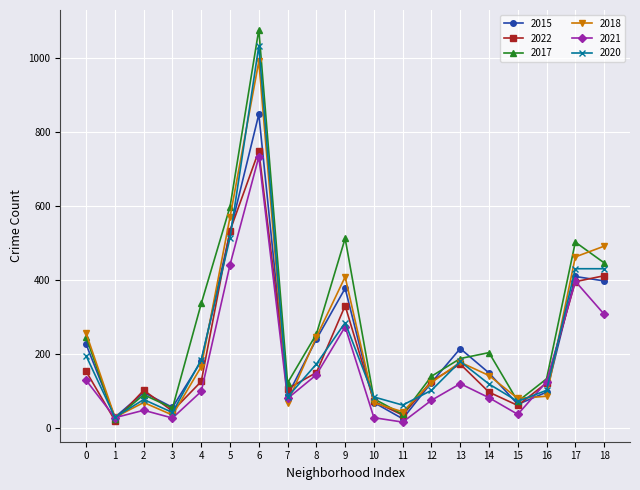

How many lines are shown in the chart?

6